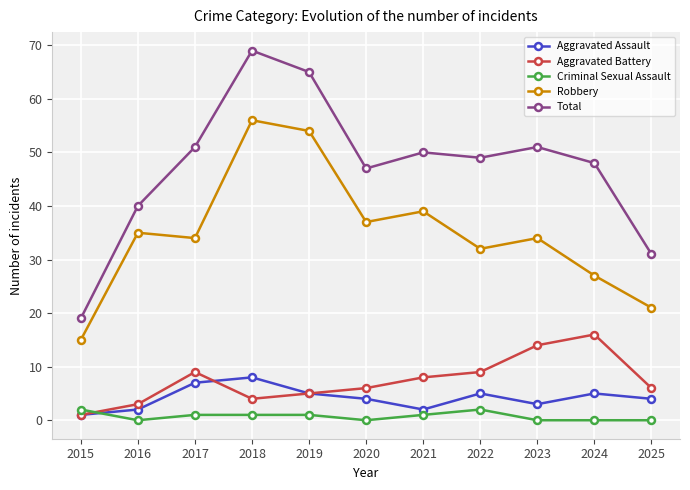

Rank the series at 2016 from highest to lowest value.

Total, Robbery, Aggravated Battery, Aggravated Assault, Criminal Sexual Assault